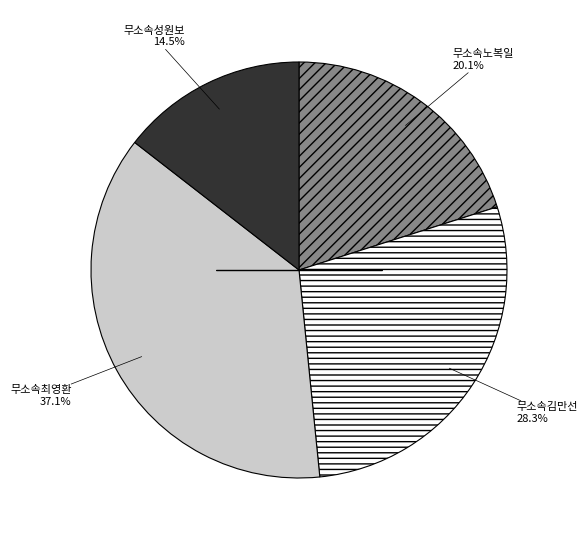

How many slices are in this pie chart?

4